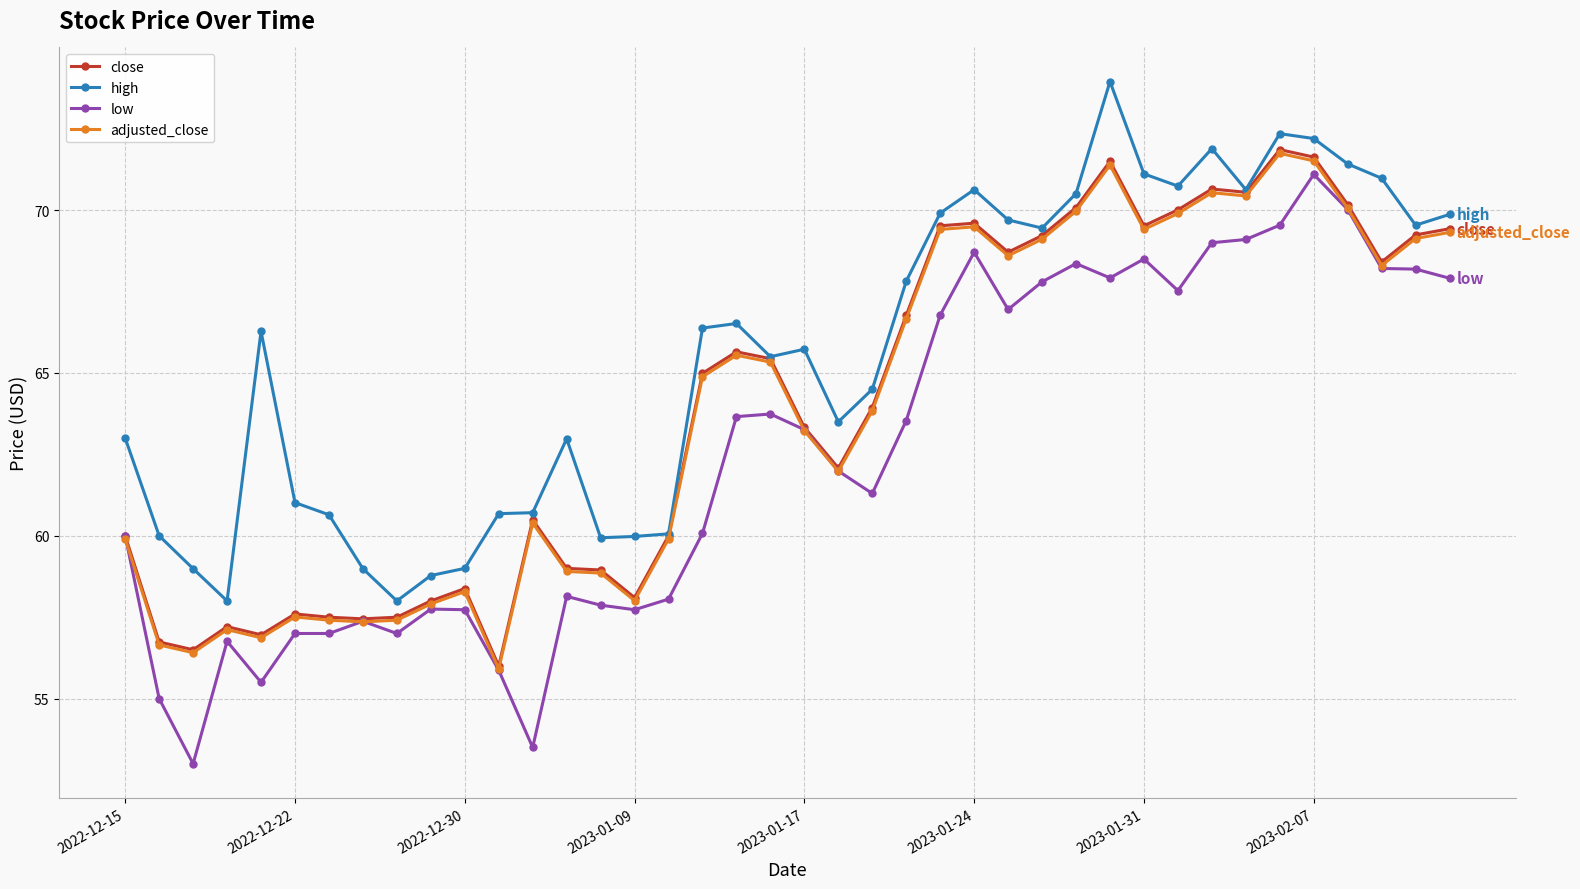

True or false: low and high cross at least once.

False